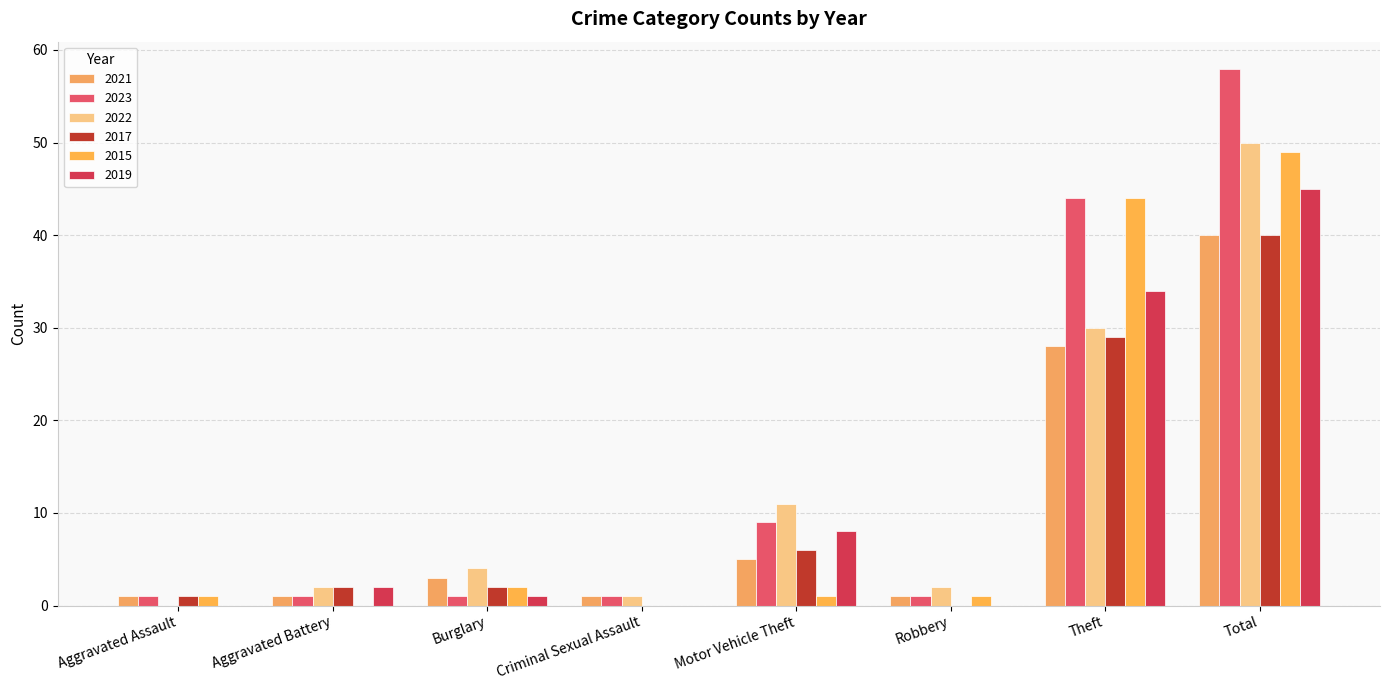

Which category has the highest value across all series?

Total